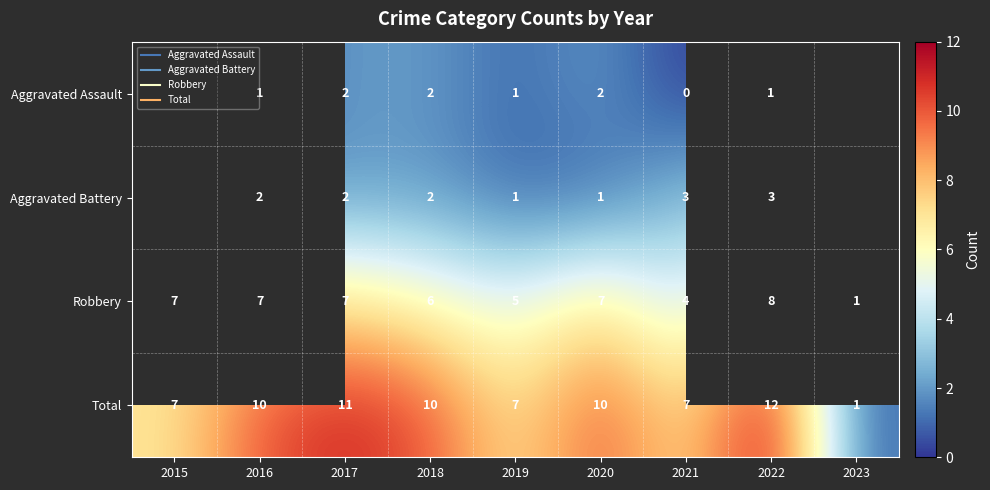

Is the value of Aggravated Assault at 2020 greater than the value of Aggravated Battery at 2020?

Yes